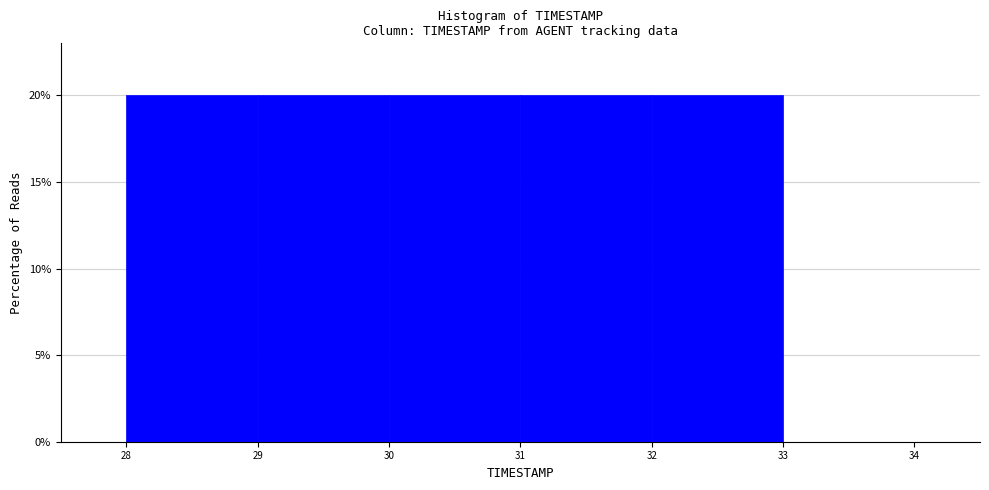

What is the height of the bar covering 28 to 29 on the x-axis? The values are not printed on the chart, so give them approximately, as read against the axis.

20